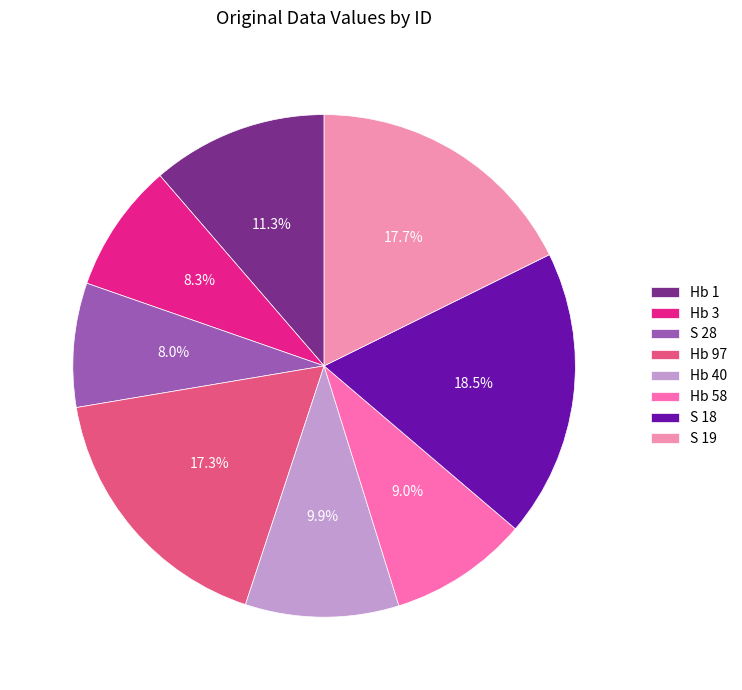

What percentage is the Hb 58 slice, to the nearest percent?

9%